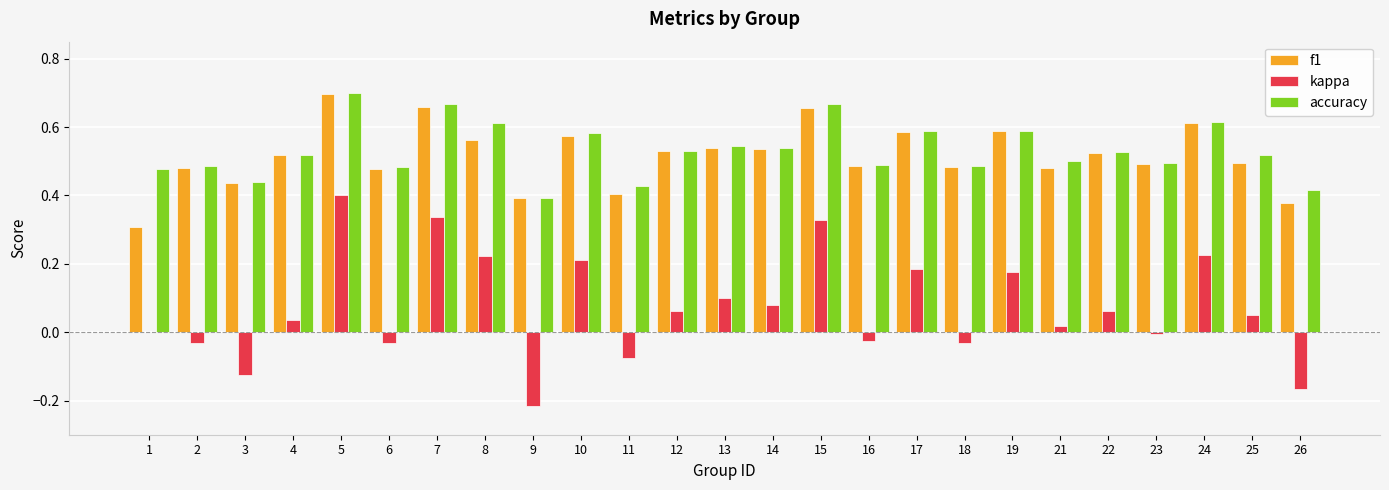

What is the total value across all series at 1?

0.8